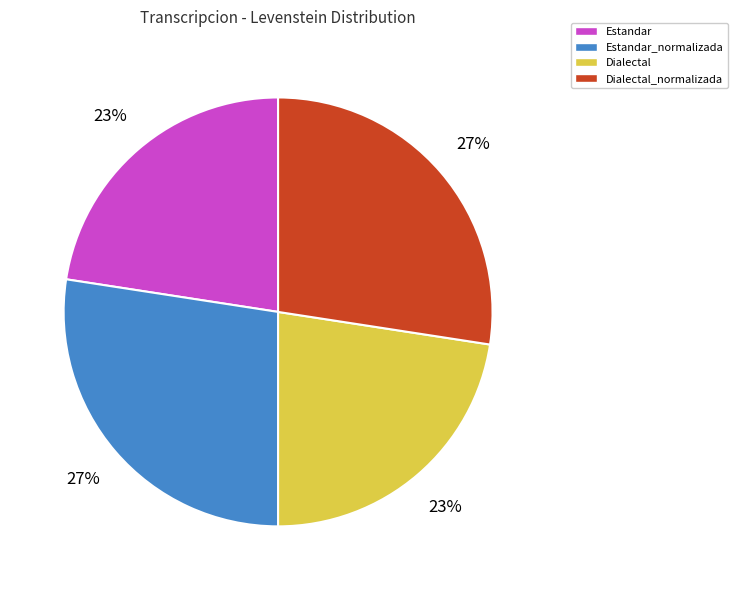

To the nearest percent, what is the combined percentage of Estandar and Estandar_normalizada?

50%